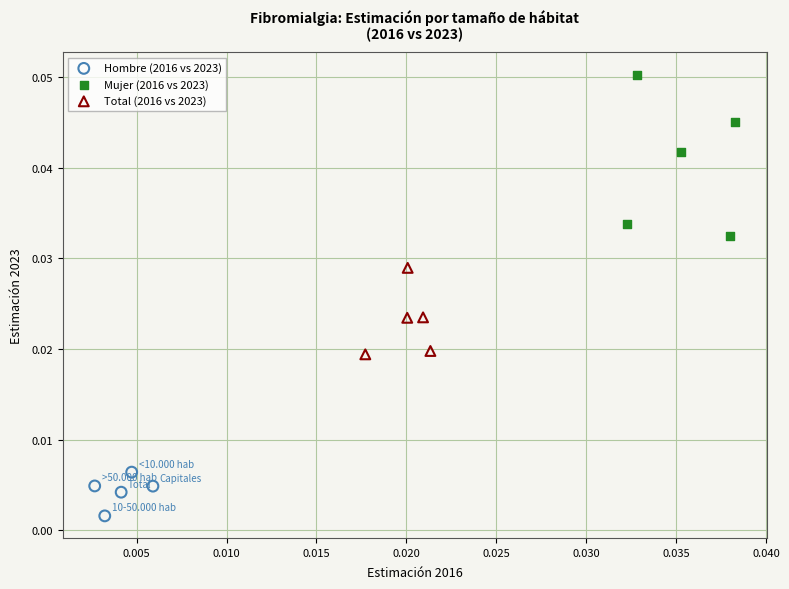

Which series reaches the maximum Y coordinate?

Mujer (2016 vs 2023)